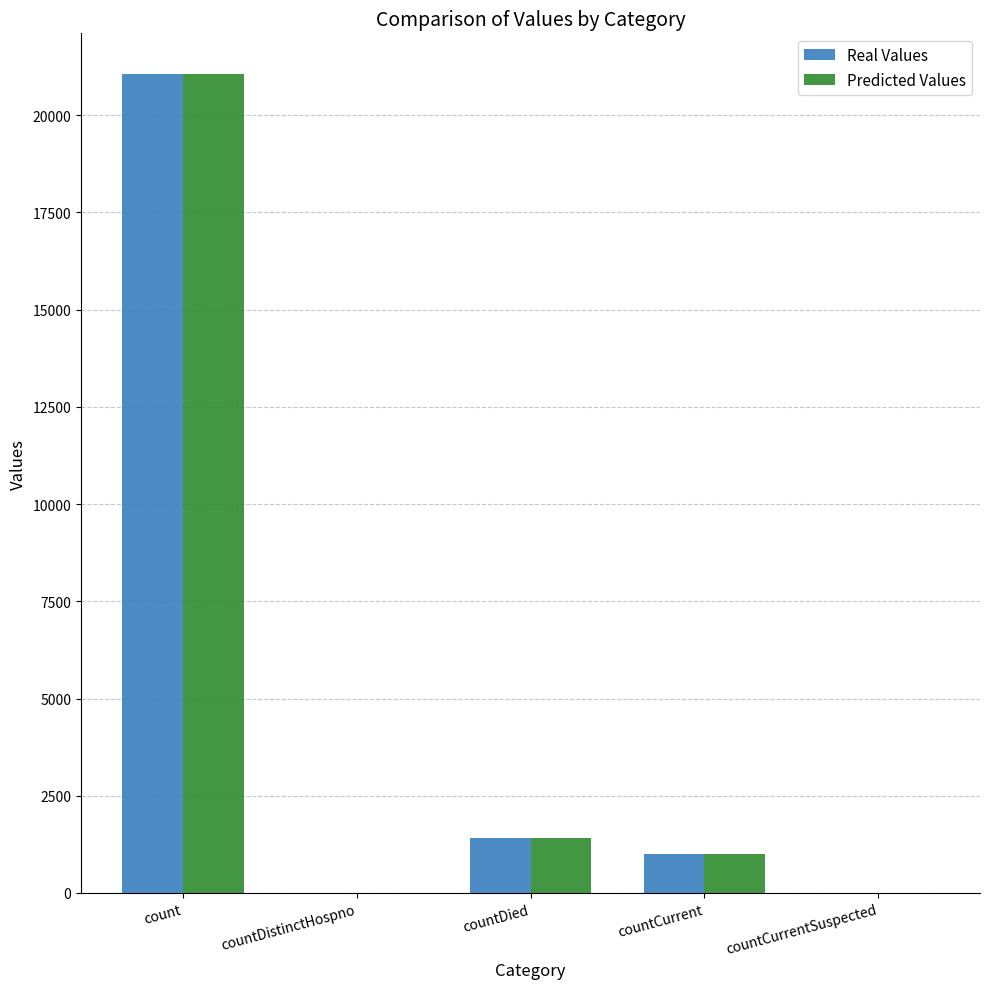

How many groups of bars are there?

5